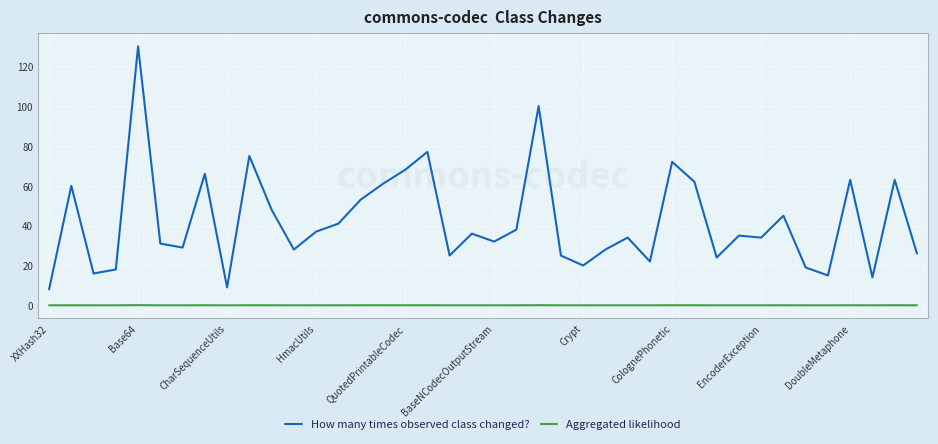

What is the maximum value shown in the chart?

130.0